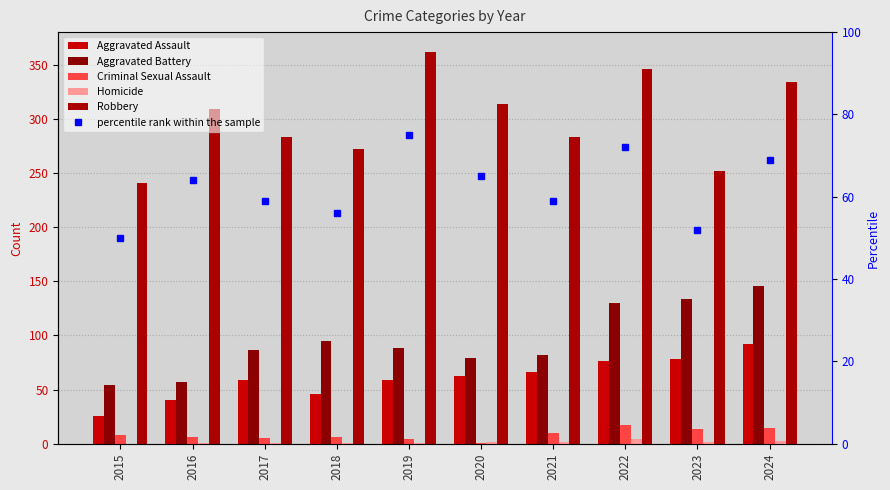

How many values in the percentile rank within the sample series exceed 64?

4